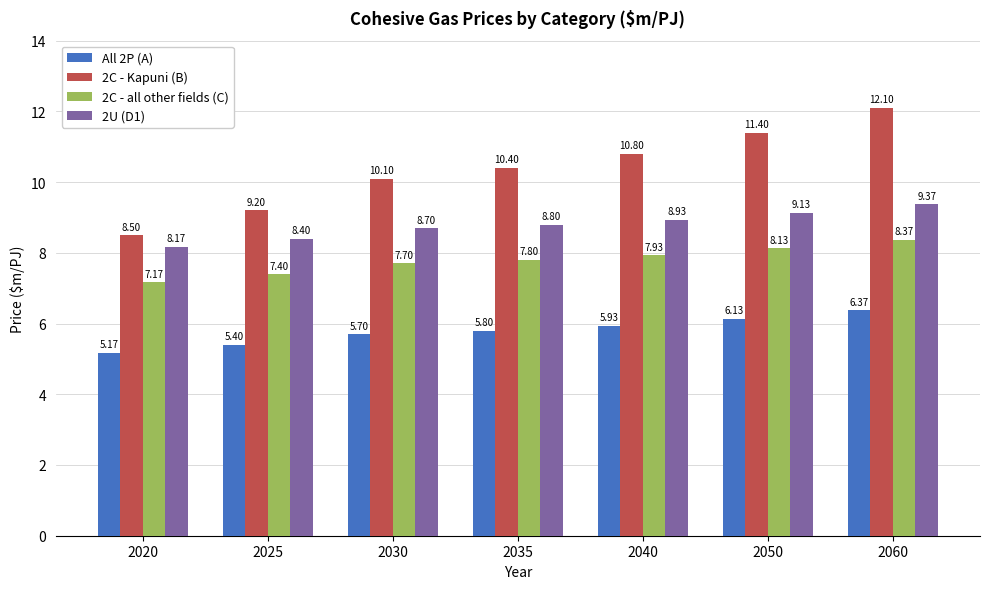

Which series has the largest total across all categories?

2C - Kapuni (B)